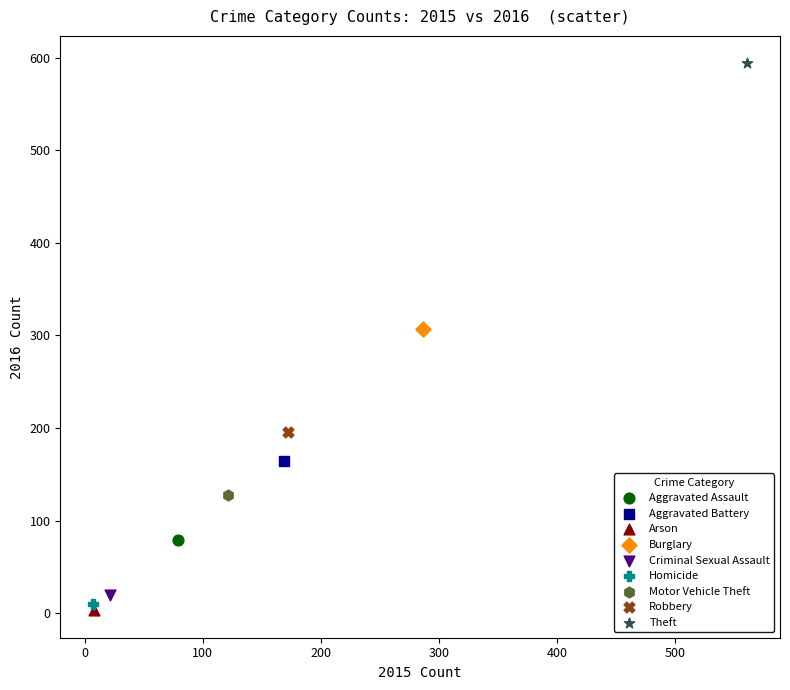

What are all the series names shown in the legend?

Aggravated Assault, Aggravated Battery, Arson, Burglary, Criminal Sexual Assault, Homicide, Motor Vehicle Theft, Robbery, Theft